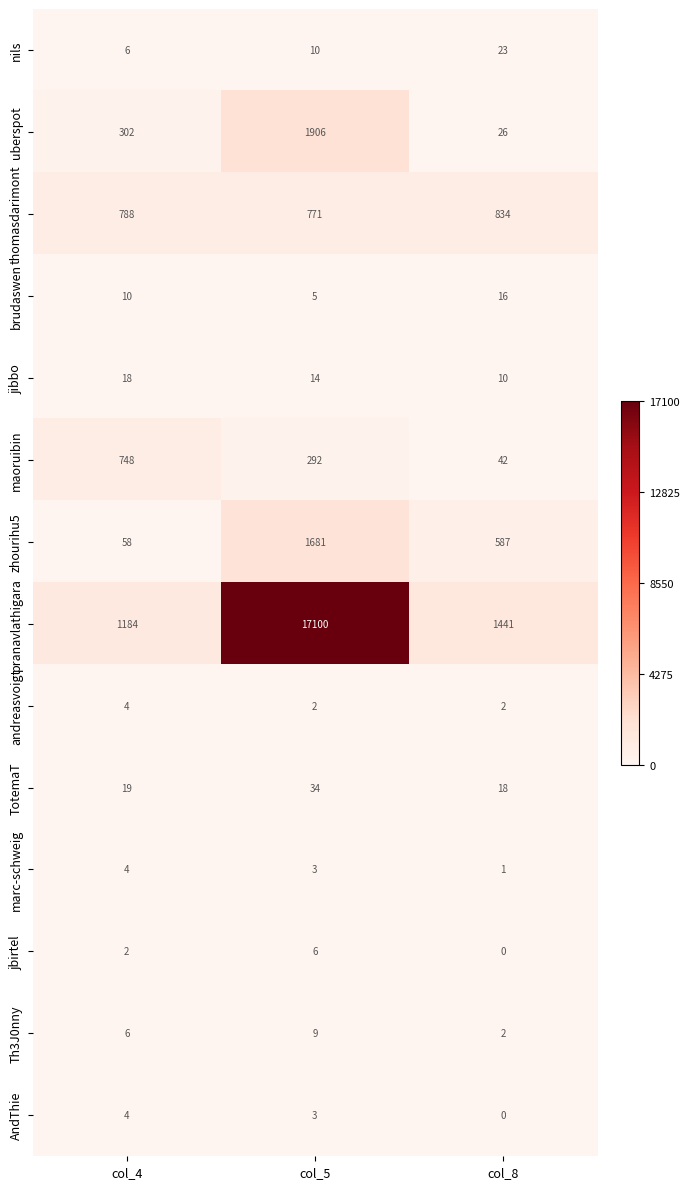

At which category is the sum across all series the highest?

col_5